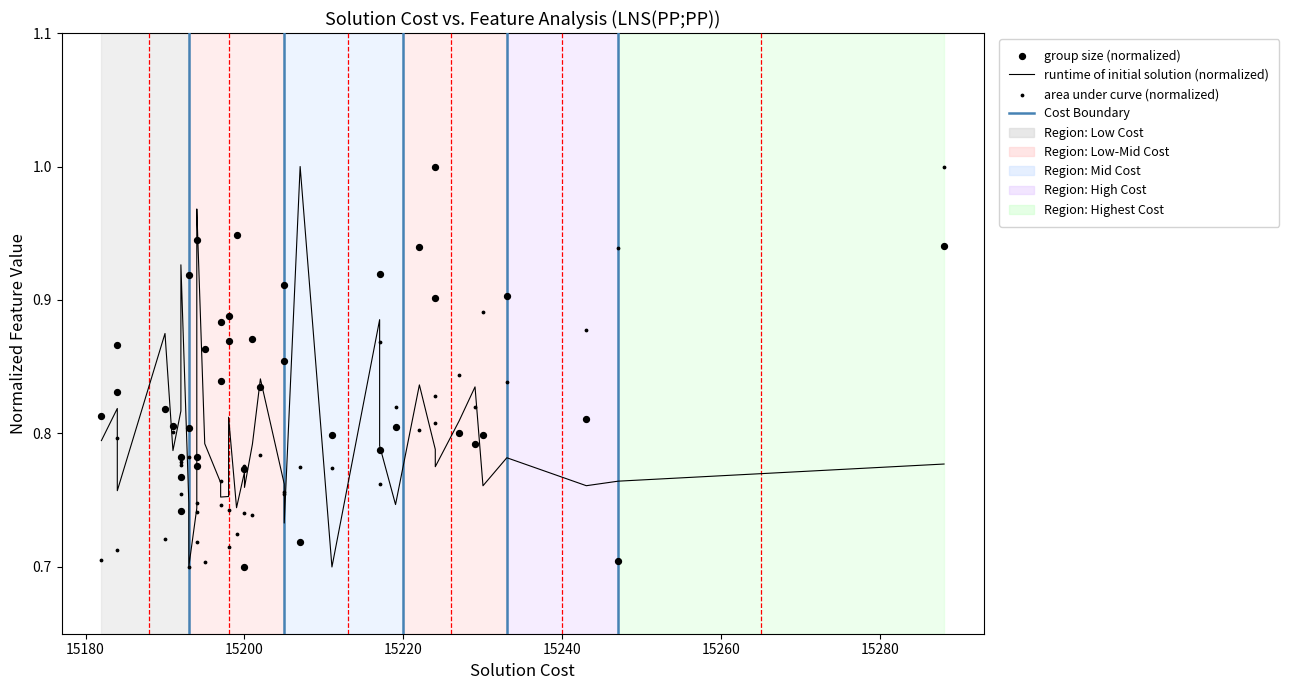

At how many categories does at least one series exceed 0?

40